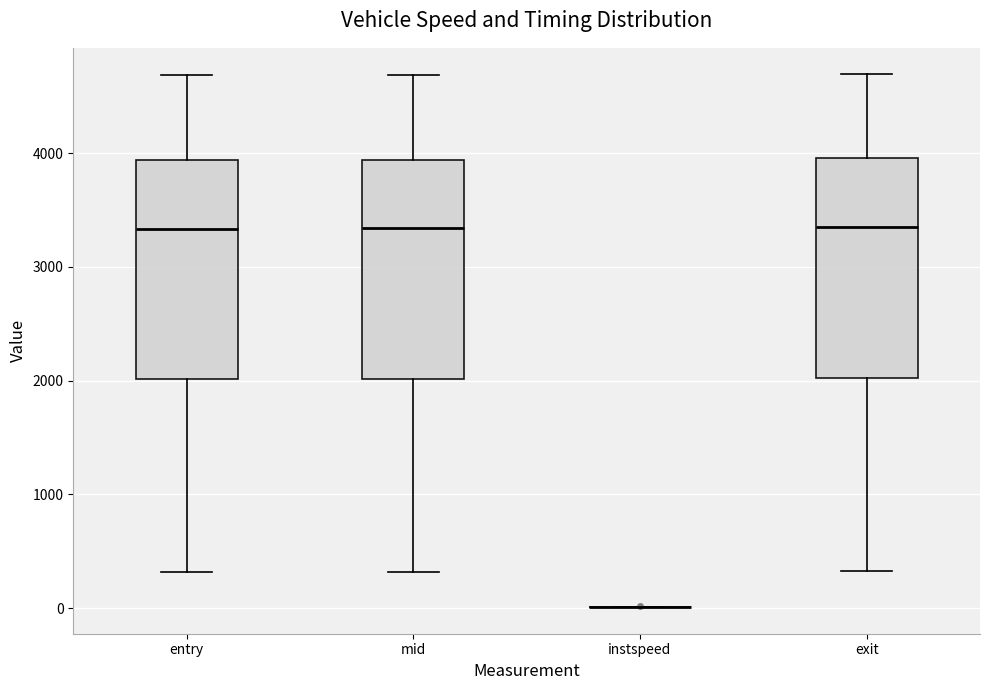

Reading left to right, read every box against the y-axis: the position of its median line, the range the box covers, and the ends of its whiskers. The values are not printed on the chart, so give them approximately, as read against the axis.

entry: median 3300, box 2000 to 3900, whiskers 300 to 4700
mid: median 3300, box 2000 to 3900, whiskers 300 to 4700
instspeed: box collapsed to a line at 0, whiskers 0 to 0
exit: median 3400, box 2000 to 4000, whiskers 300 to 4700